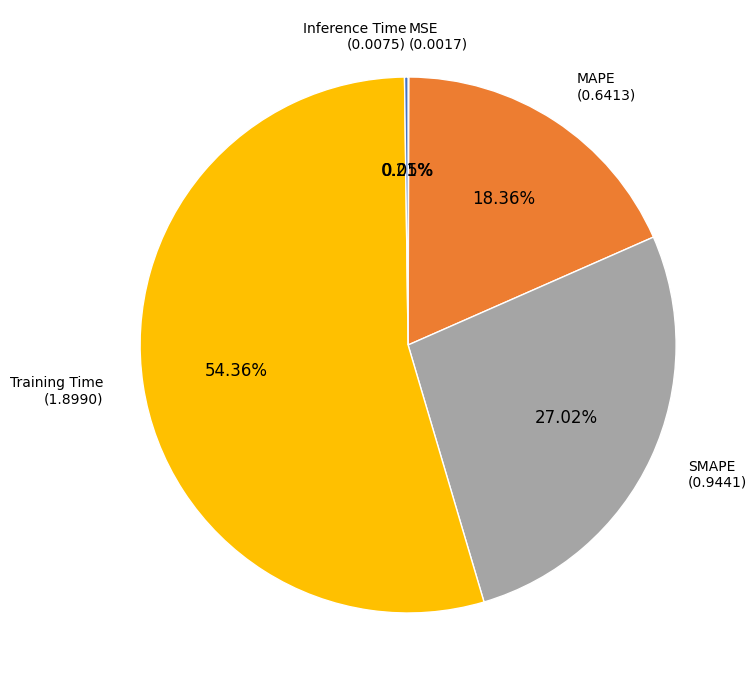

To the nearest percent, what is the difference between the largest and smallest slice percentages?

54%